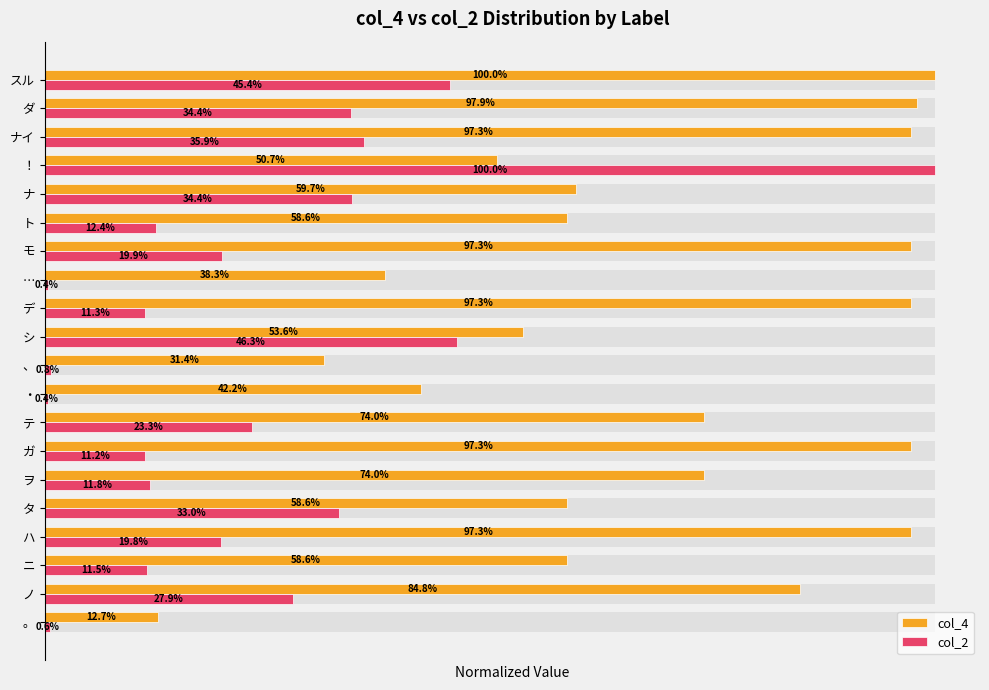

The col_4 series shows 0.6 at ナイ. True or false?

False